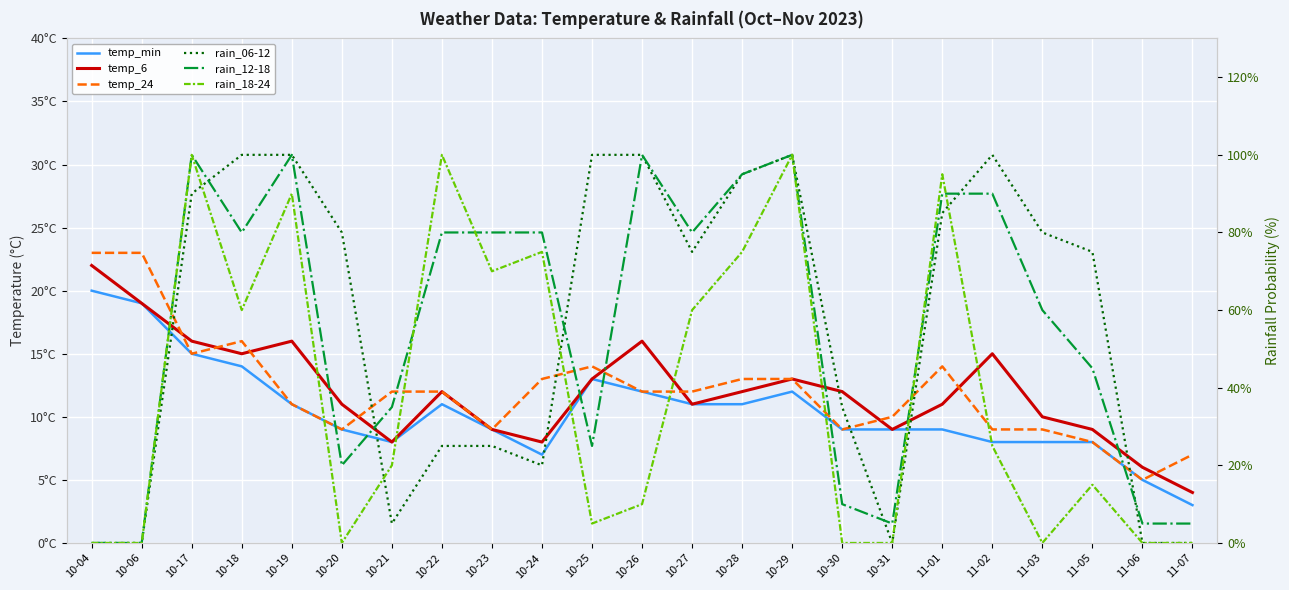

What is the label of the 10th point from the left?

10-24